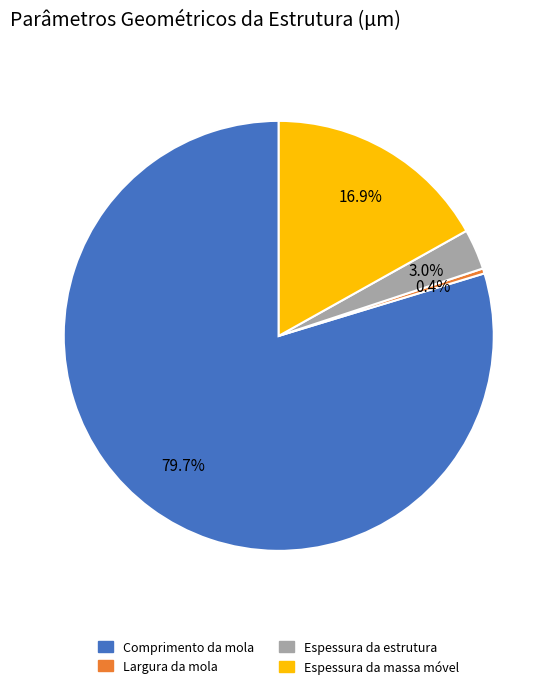

Does any single category account for the majority?

Yes